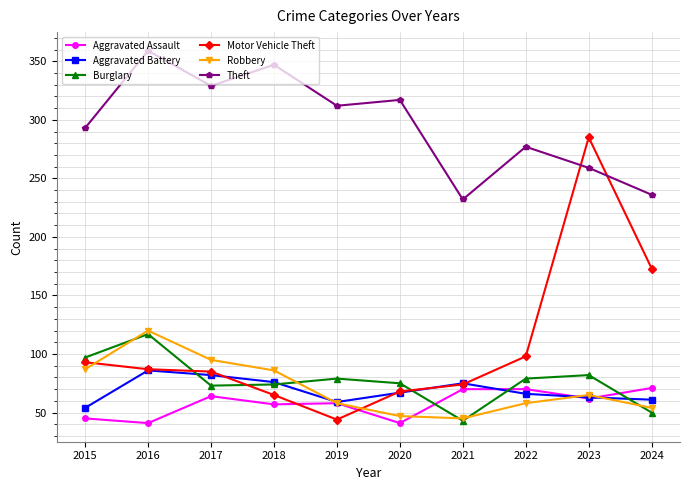

Which series has the largest total across all categories?

Theft